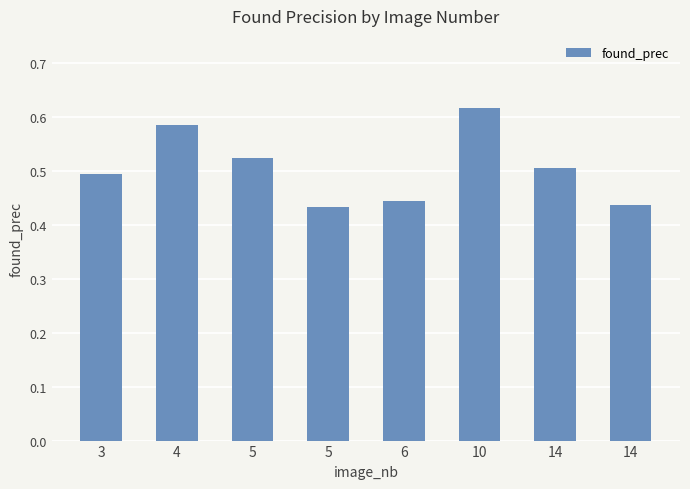

Between 4 and 6, which is larger?

4